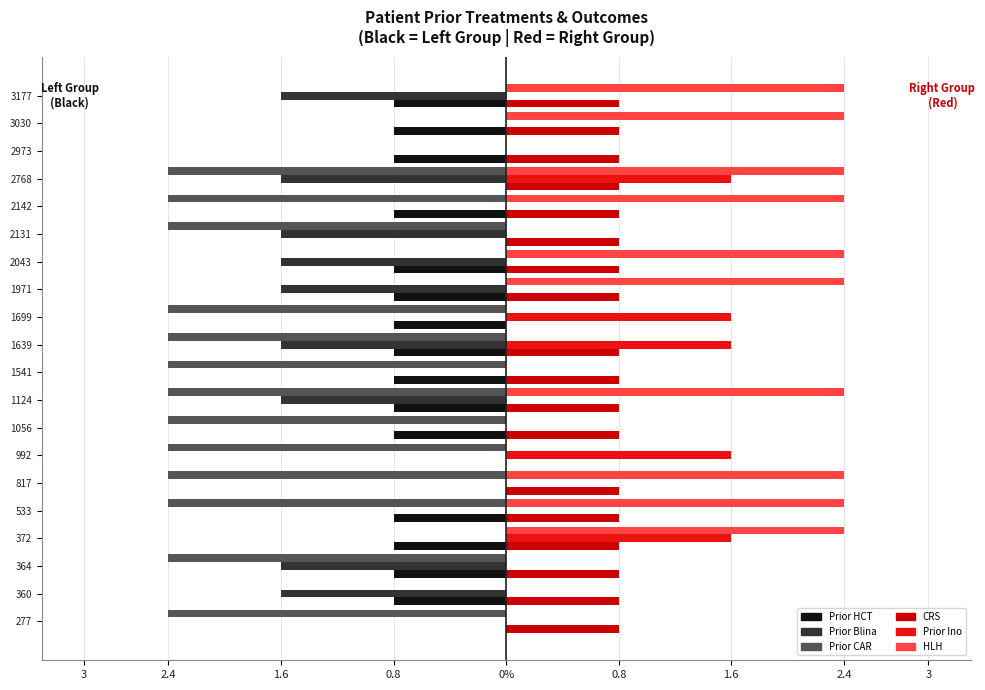

What are all the series names shown in the legend?

Prior HCT, Prior Blina, Prior CAR, CRS, Prior Ino, HLH